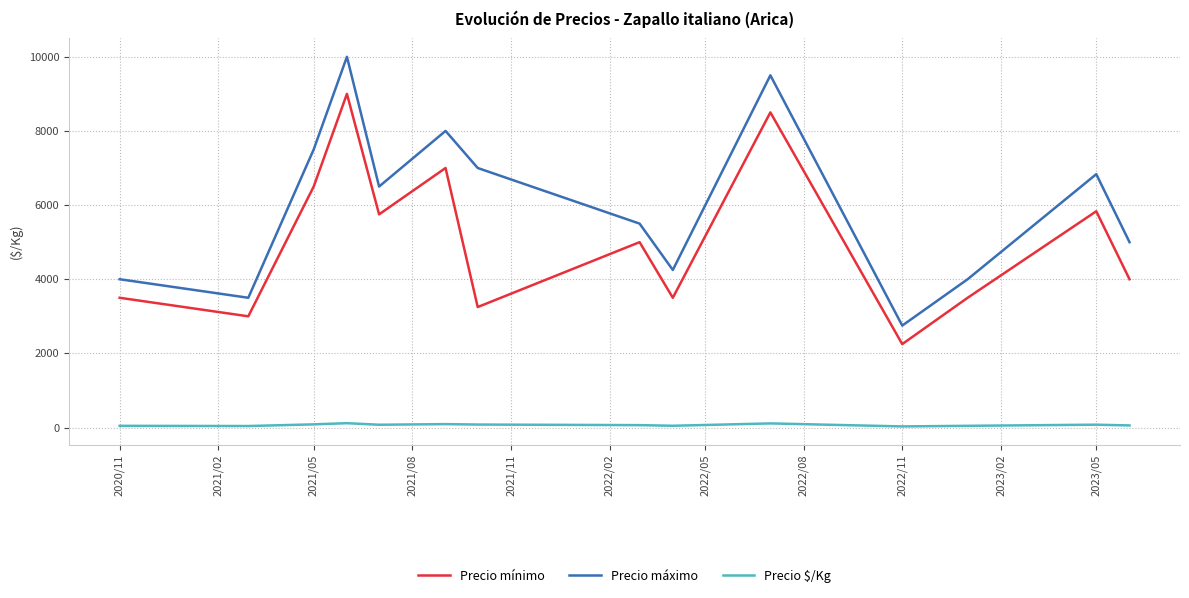

True or false: Precio mínimo and Precio $/Kg intersect in this chart.

False